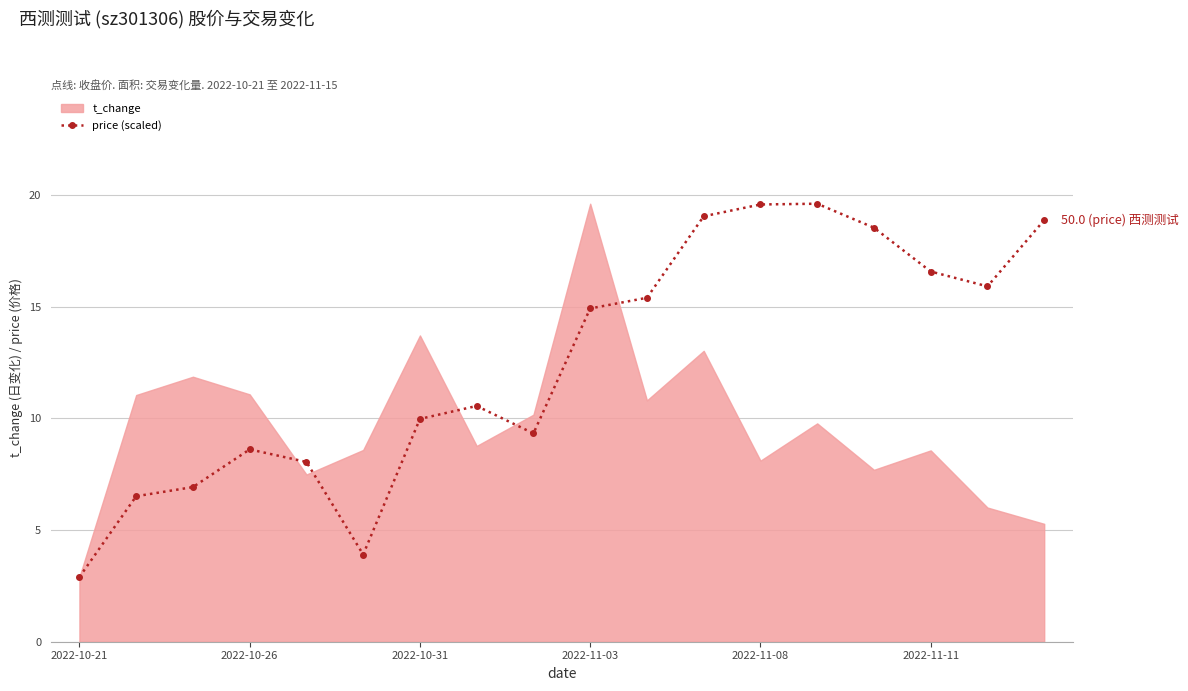

What is the difference between the maximum and minimum values?

16.7